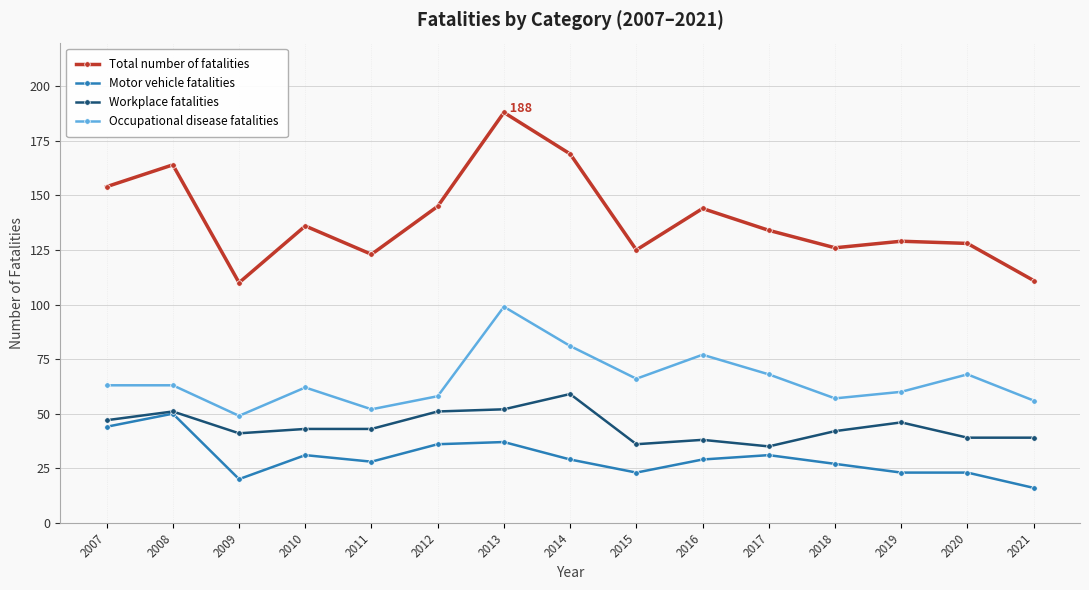

What are all the series names shown in the legend?

Total number of fatalities, Motor vehicle fatalities, Workplace fatalities, Occupational disease fatalities